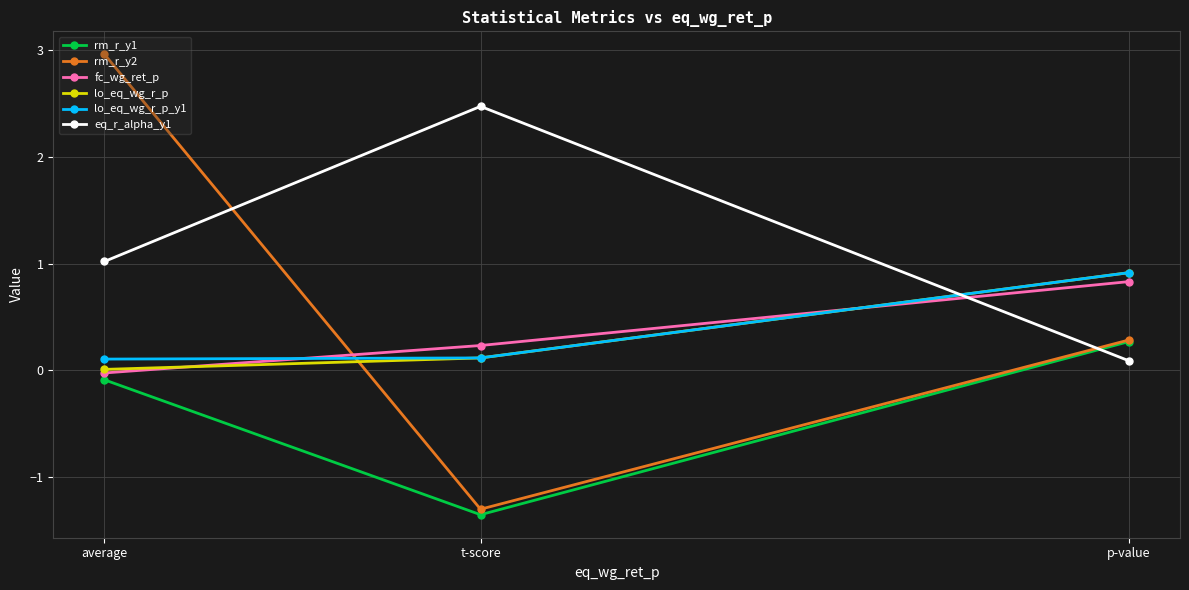

What position from the left is p-value?

3